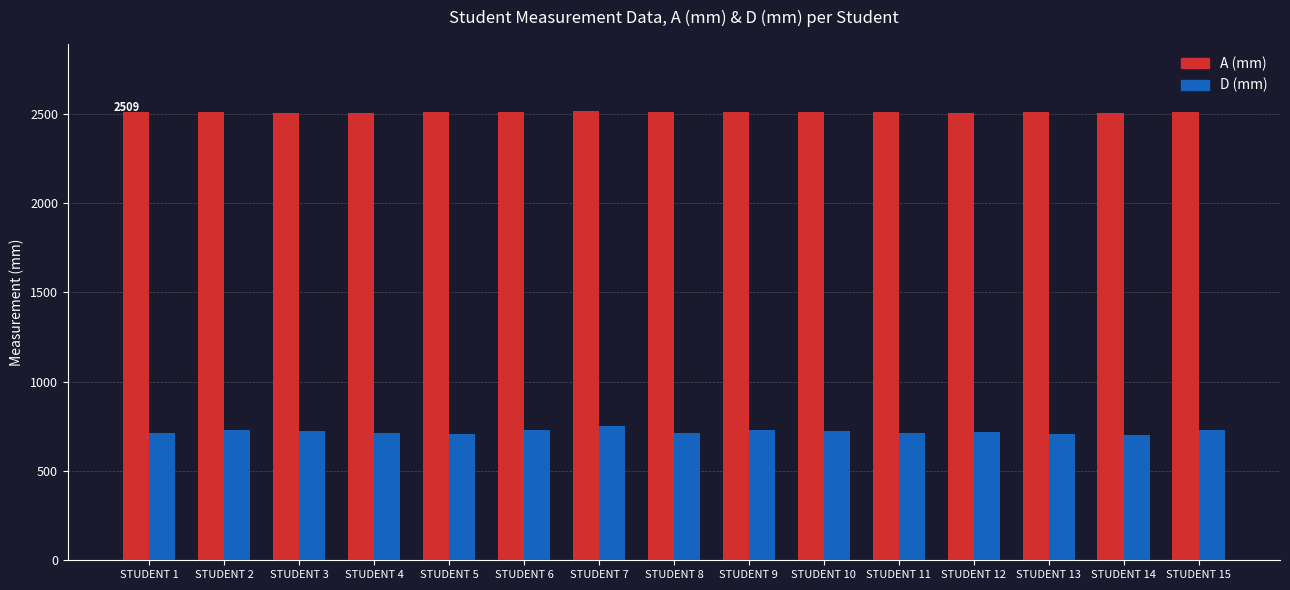

What is the maximum value shown in the chart?

2513